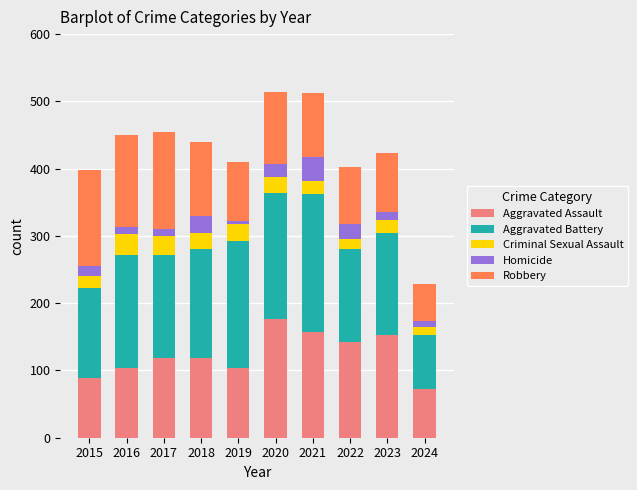

What is the minimum value for Aggravated Assault?

72